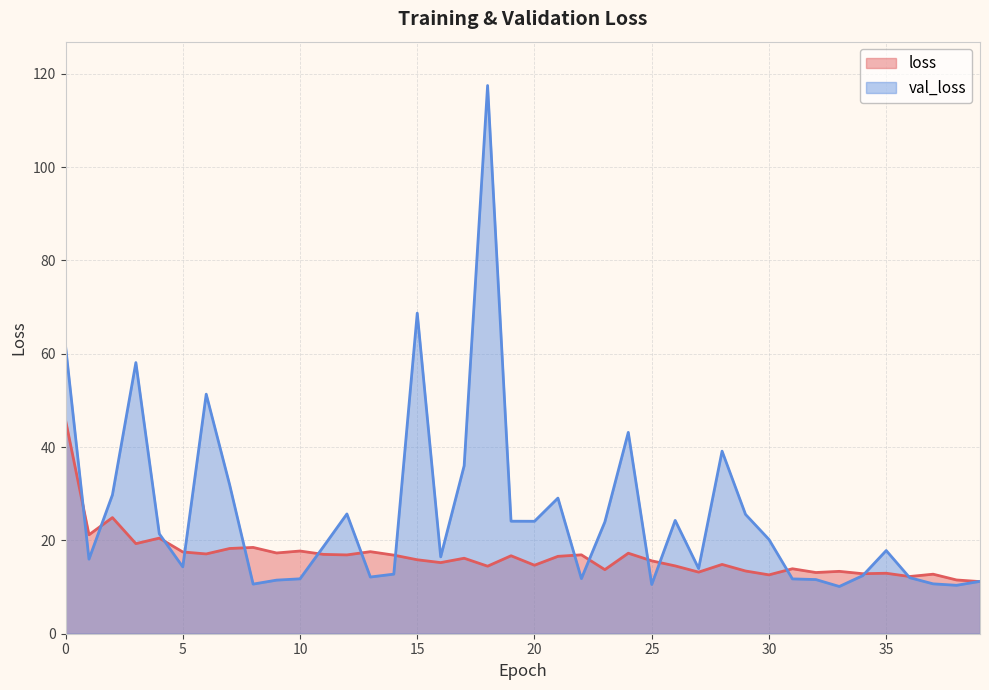

Is the value of loss at 3 greater than the value of val_loss at 35?

Yes